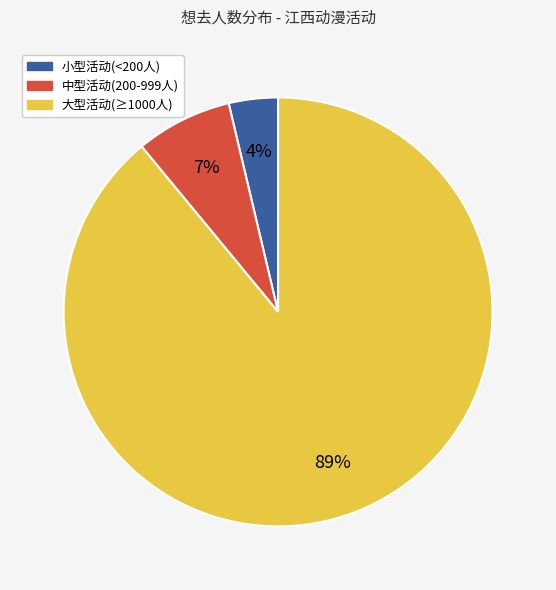

To the nearest percent, what is the difference between the largest and smallest slice percentages?

85%